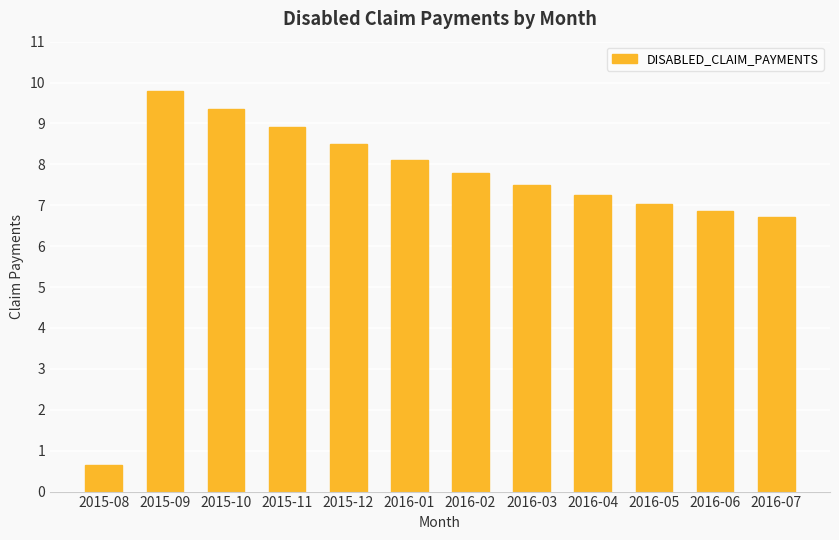

Rank the categories by value from highest to lowest.

2015-09, 2015-10, 2015-11, 2015-12, 2016-01, 2016-02, 2016-03, 2016-04, 2016-05, 2016-06, 2016-07, 2015-08